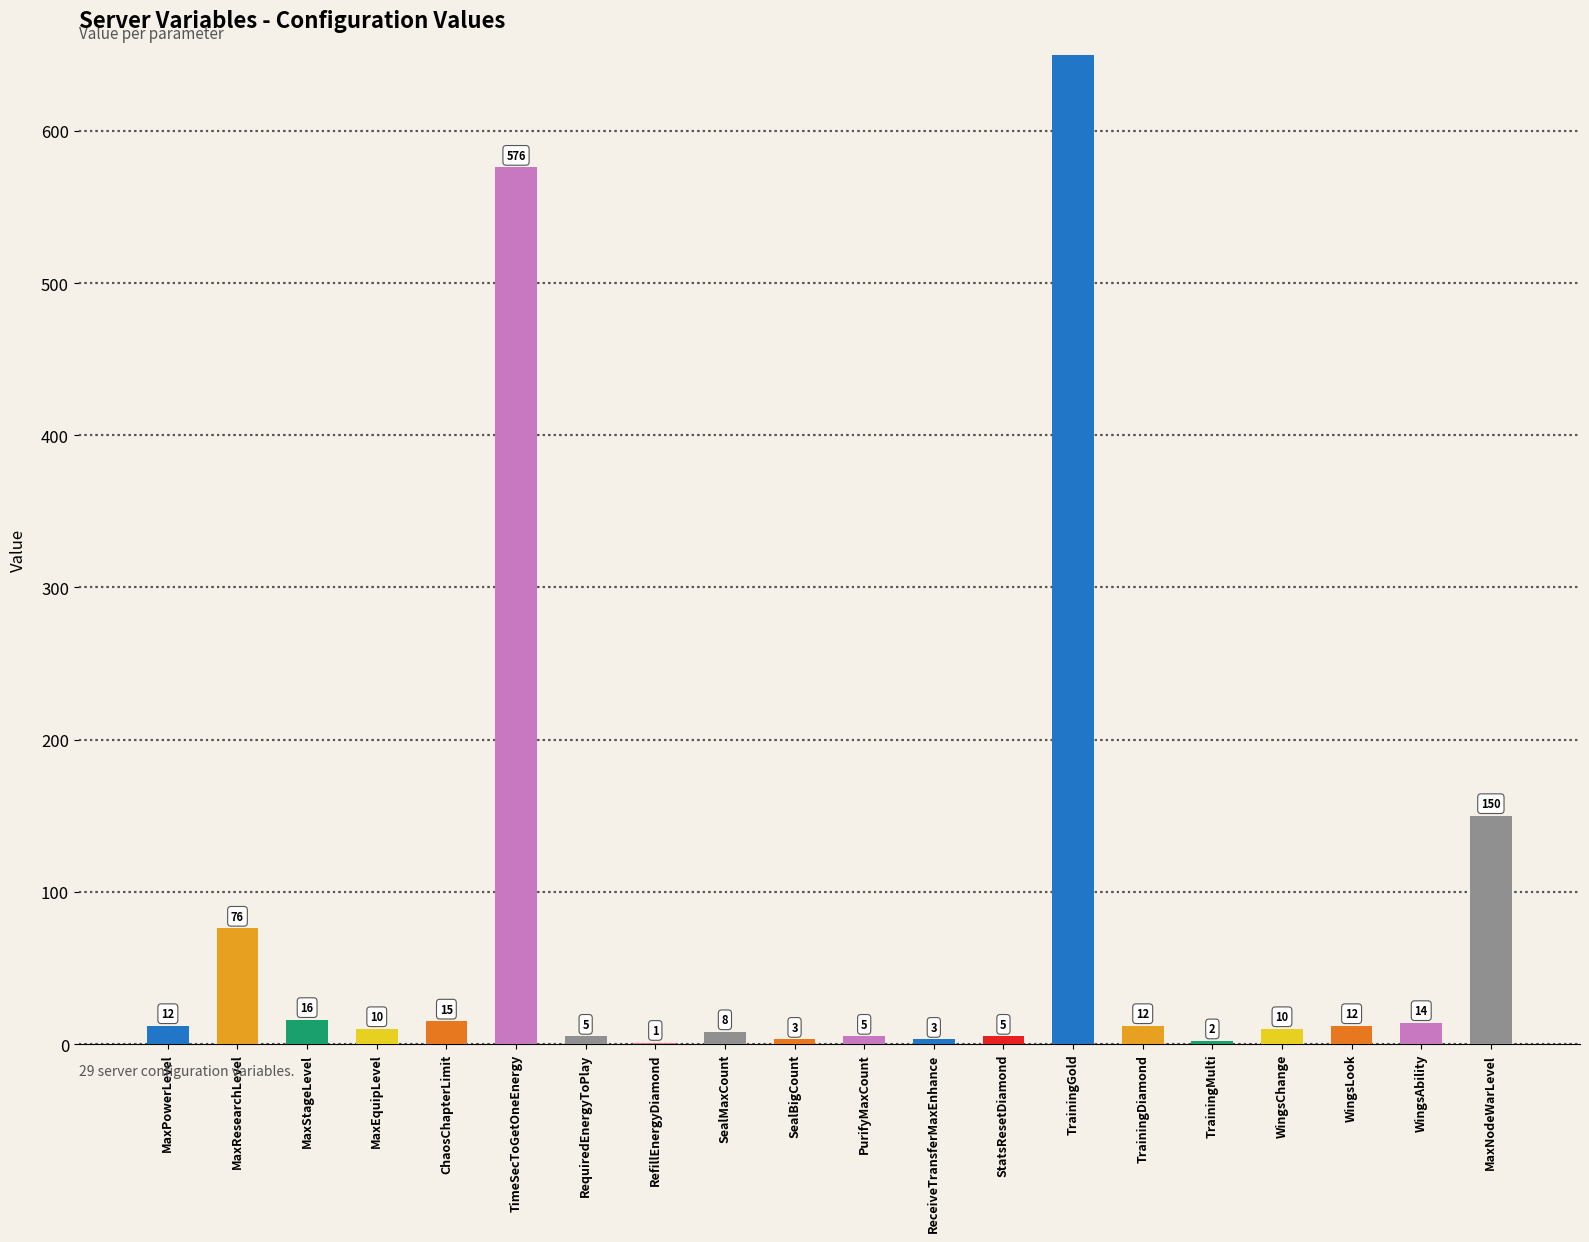

Reading left to right, extract all data points from this chart.

MaxPowerLevel=12	MaxResearchLevel=76	MaxStageLevel=16	MaxEquipLevel=10	ChaosChapterLimit=15	TimeSecToGetOneEnergy=576	RequiredEnergyToPlay=5	RefillEnergyDiamond=1	SealMaxCount=8	SealBigCount=3	PurifyMaxCount=5	ReceiveTransferMaxEnhance=3	StatsResetDiamond=5	TrainingGold=2500	TrainingDiamond=12	TrainingMulti=2	WingsChange=10	WingsLook=12	WingsAbility=14	MaxNodeWarLevel=150